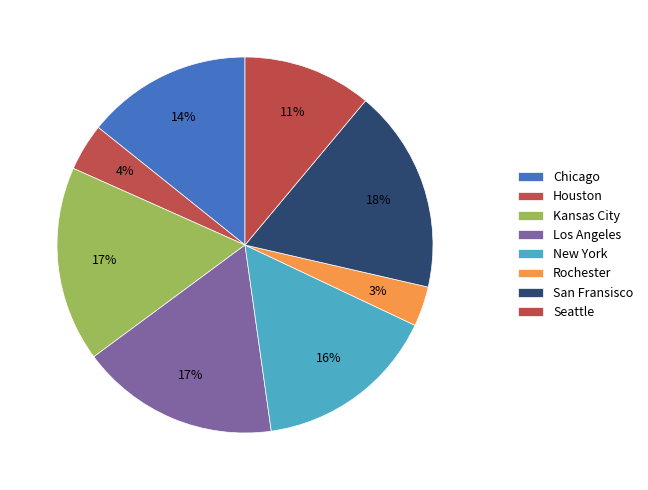

Is Chicago the majority of the pie?

No